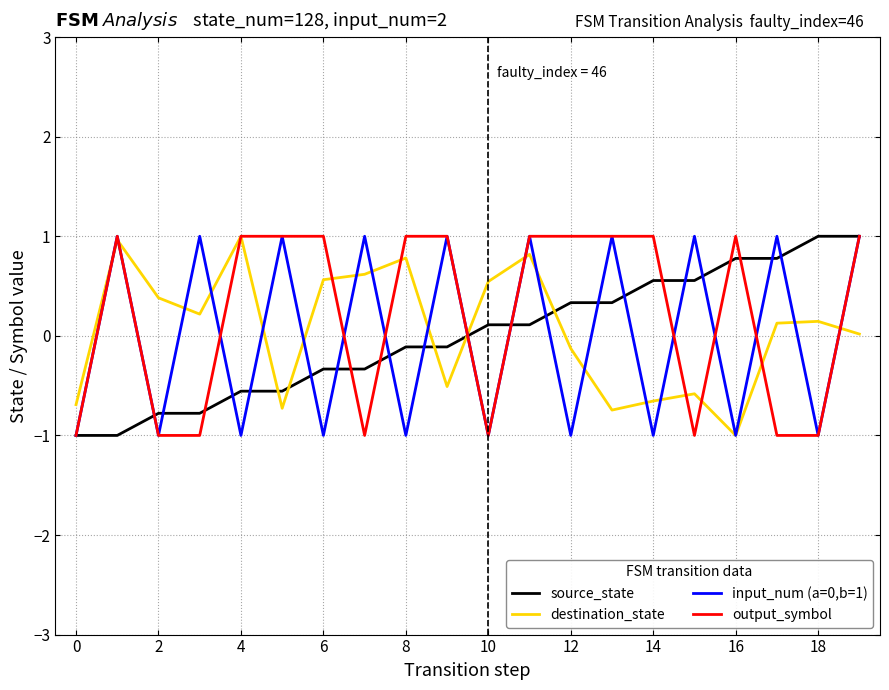

How many positive values does the input_num (a=0,b=1) series have?

10